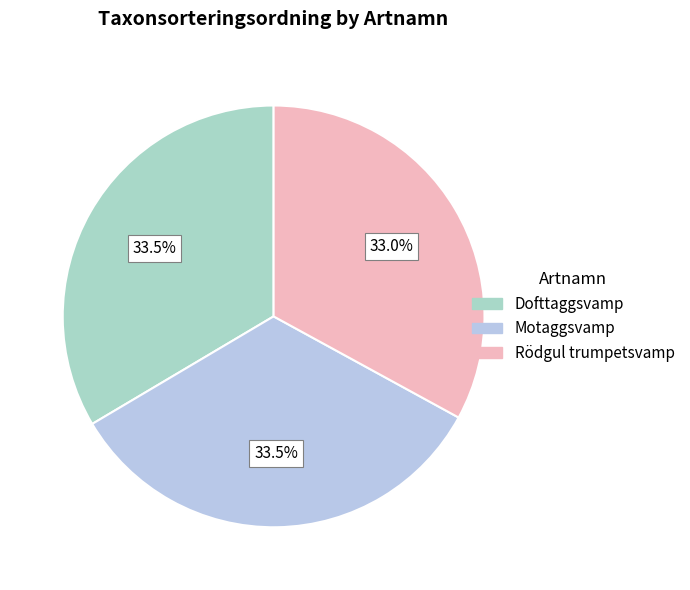

What percentage is the Motaggsvamp slice, to the nearest percent?

34%